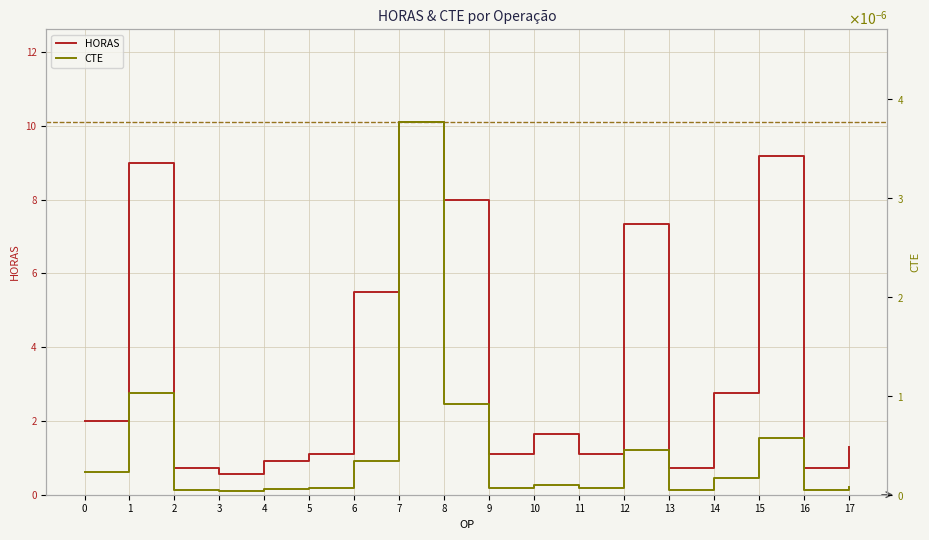

Where is the first local maximum for HORAS?

1